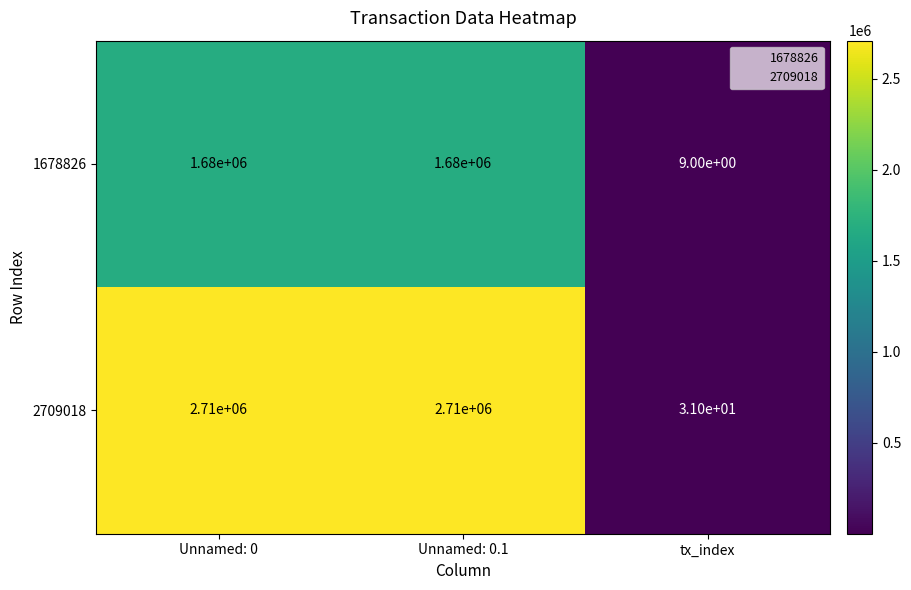

Rank the series by their average value, from highest to lowest.

2709018, 1678826